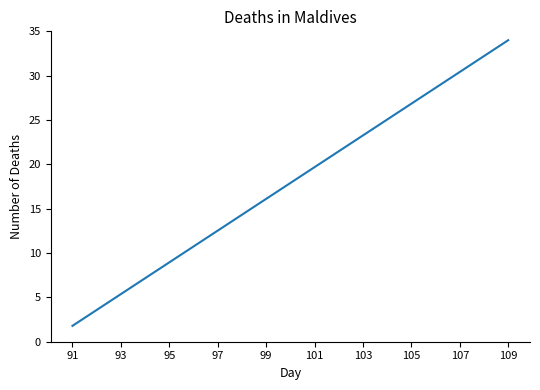

Reading left to right, list all the values displayed in this chart.

1.8	3.6	5.4	7.2	8.9	10.7	12.5	14.3	16.1	17.9	19.7	21.5	23.3	25.1	26.8	28.6	30.4	32.2	34.0